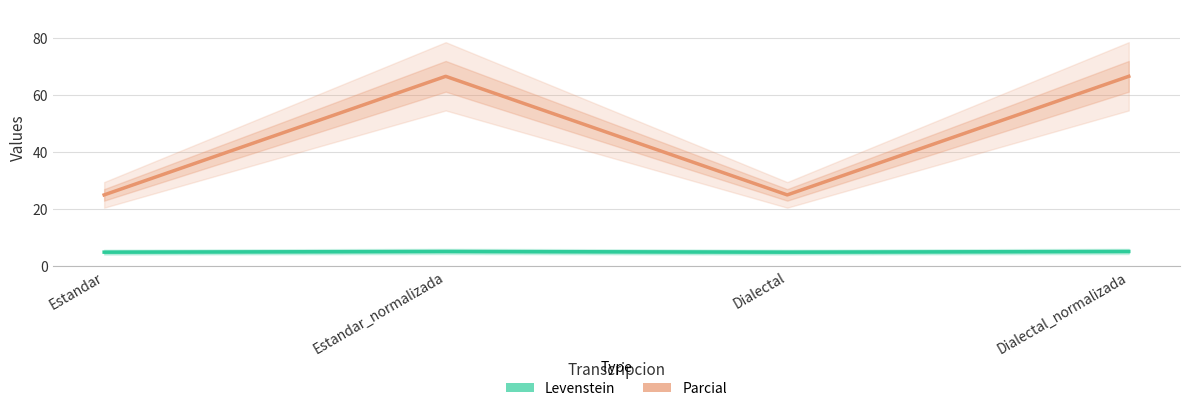

Which category has the highest value in the Parcial series?

Estandar_normalizada